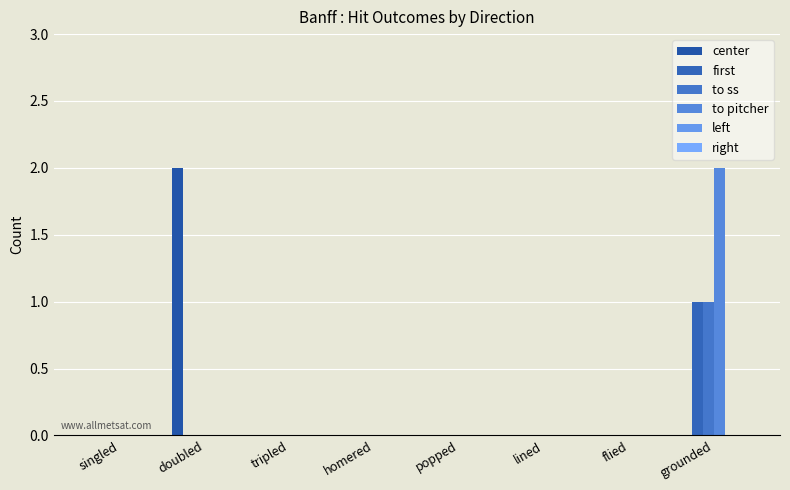

How many groups of bars are there?

8